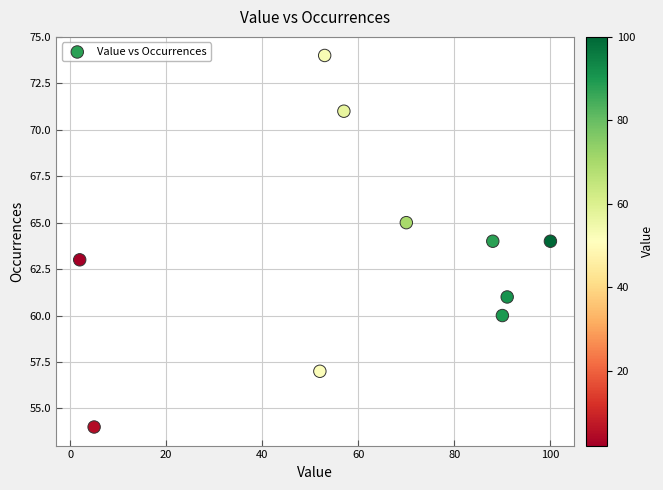

What is the range of X values (max minus min)?

98